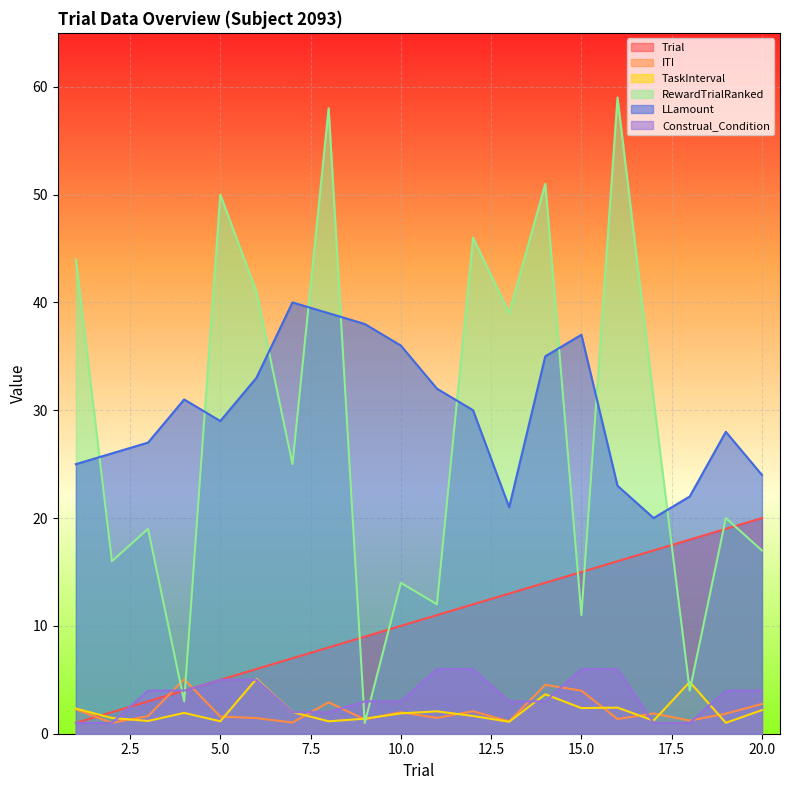

Is it true that Construal_Condition equals 6.0 at 11?

True